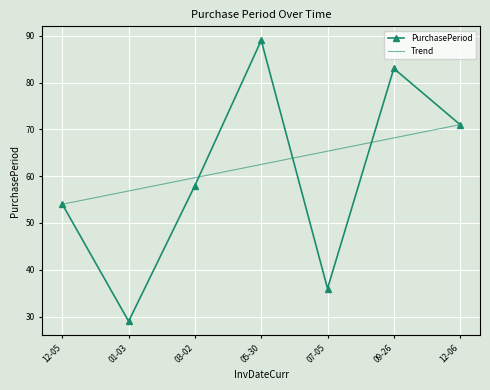

Rank the categories by PurchasePeriod value from highest to lowest.

05-30, 09-26, 12-06, 03-02, 12-05, 07-05, 01-03